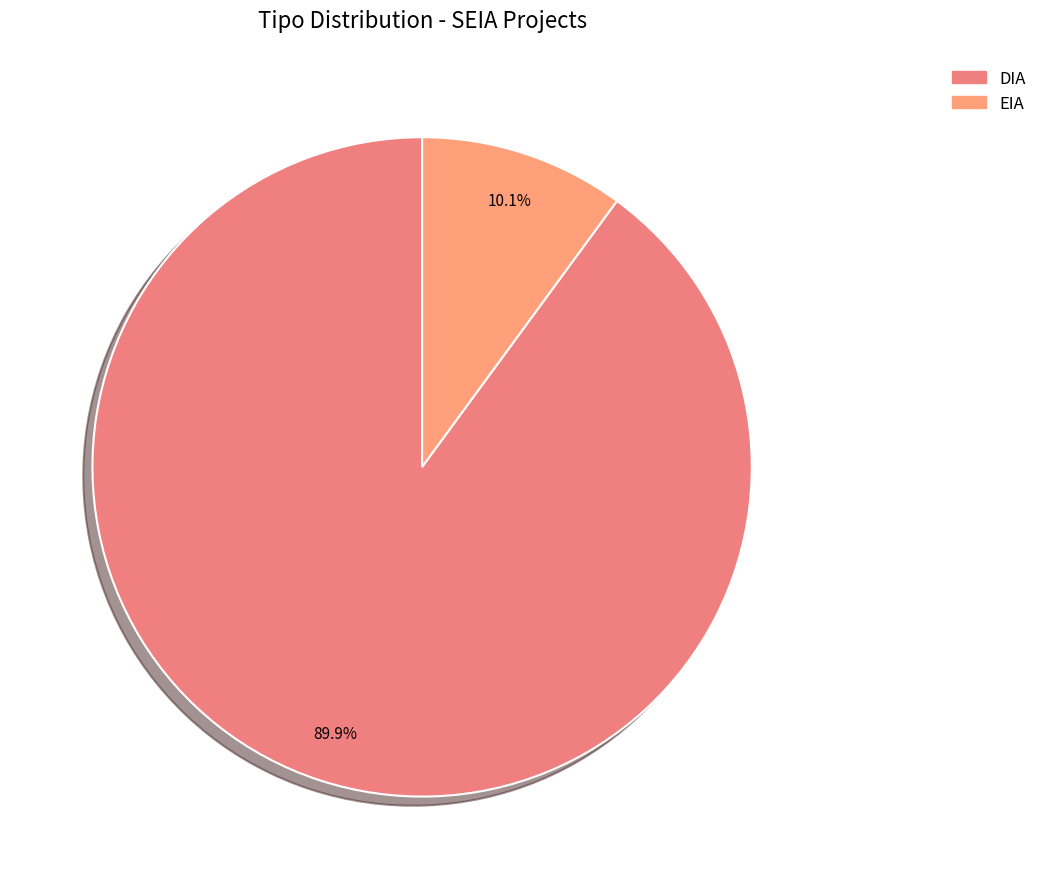

How many segments does this pie chart have?

2